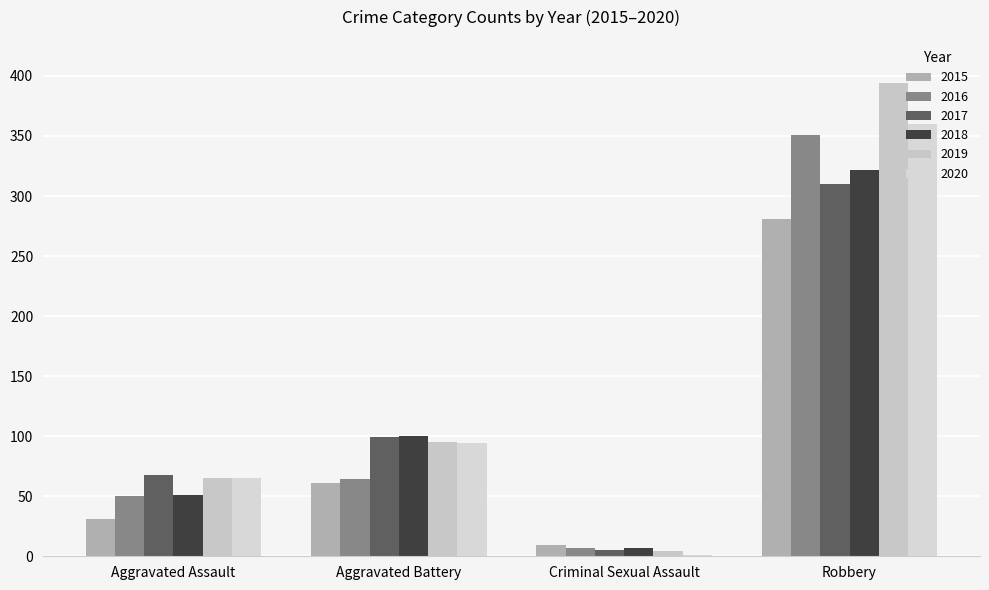

Between Criminal Sexual Assault and Robbery, which is larger?

Robbery